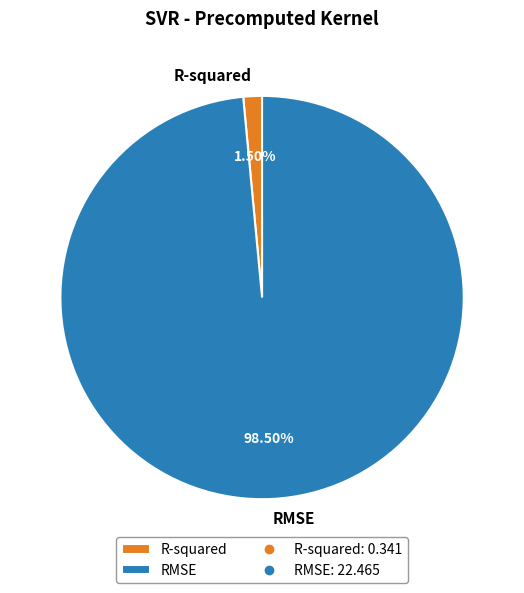

Which category has the biggest portion of the pie?

RMSE